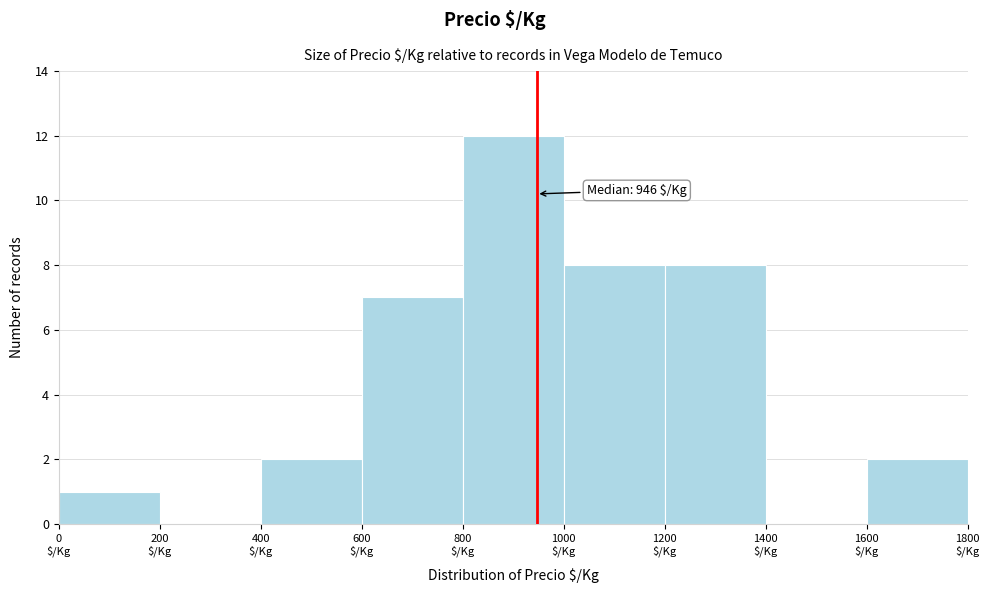

Over which range of the x-axis is the bar tallest?

800 to 1000